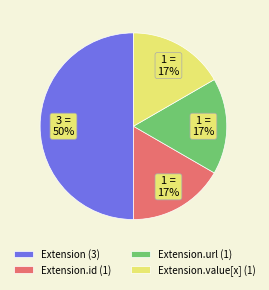

To the nearest percent, what is the difference between the largest and smallest slice percentages?

33%